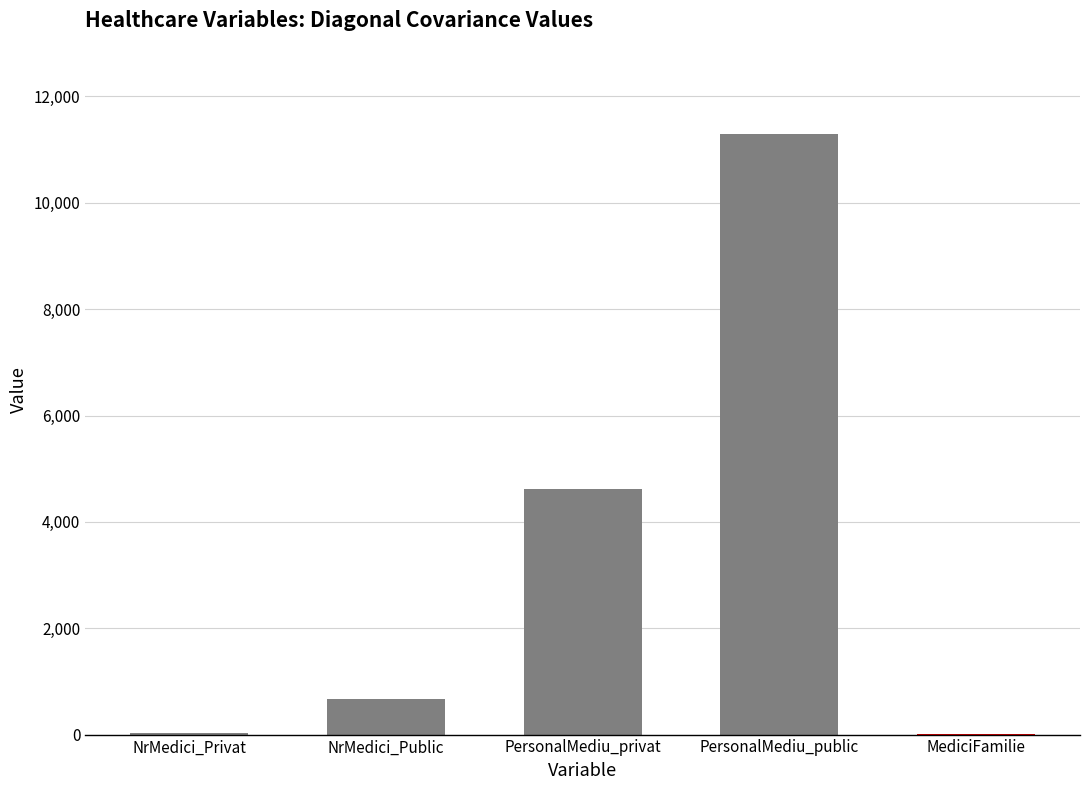

Which has a higher value, PersonalMediu_privat or NrMedici_Public?

PersonalMediu_privat